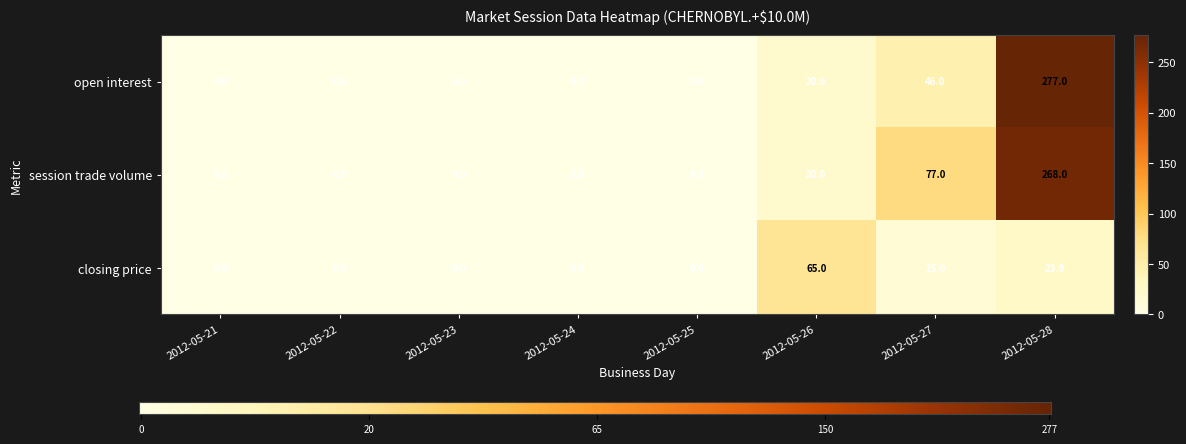

Rank the series by their maximum value, from highest to lowest.

open interest, session trade volume, closing price